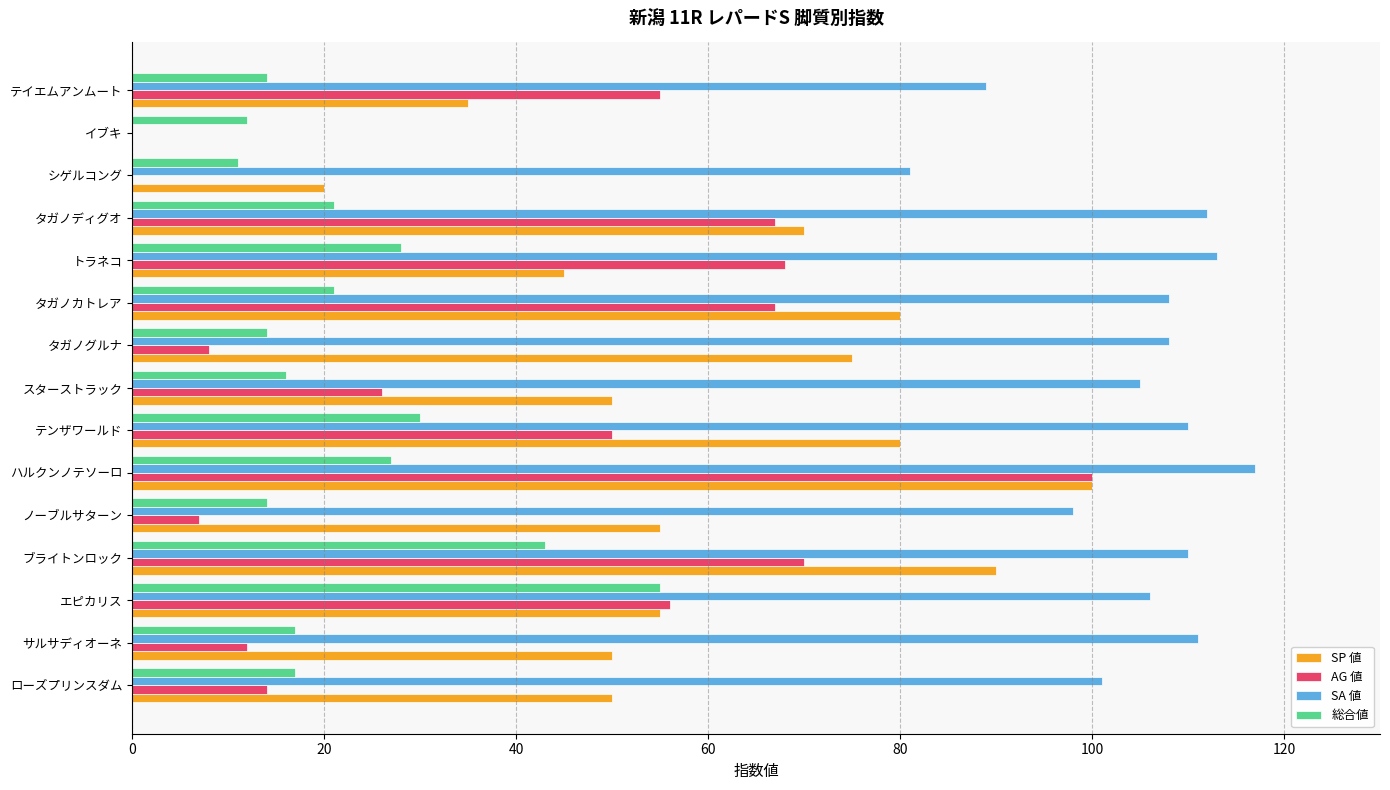

Which series changed the most between スターストラック and イブキ?

SA 値